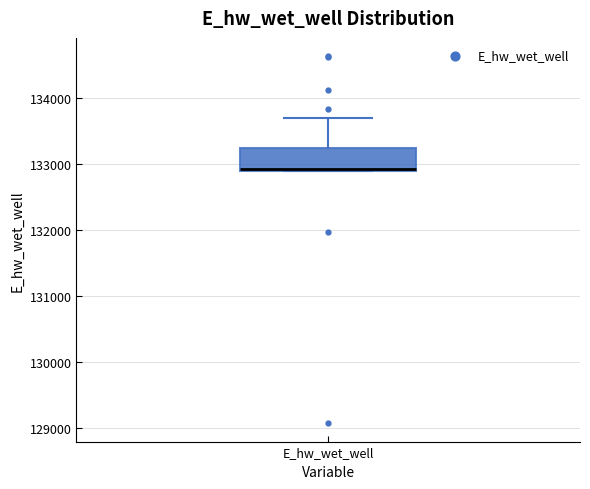

Where is the lower edge of the box for E_hw_wet_well on the y-axis? The values are not printed on the chart, so give them approximately, as read against the axis.

132900